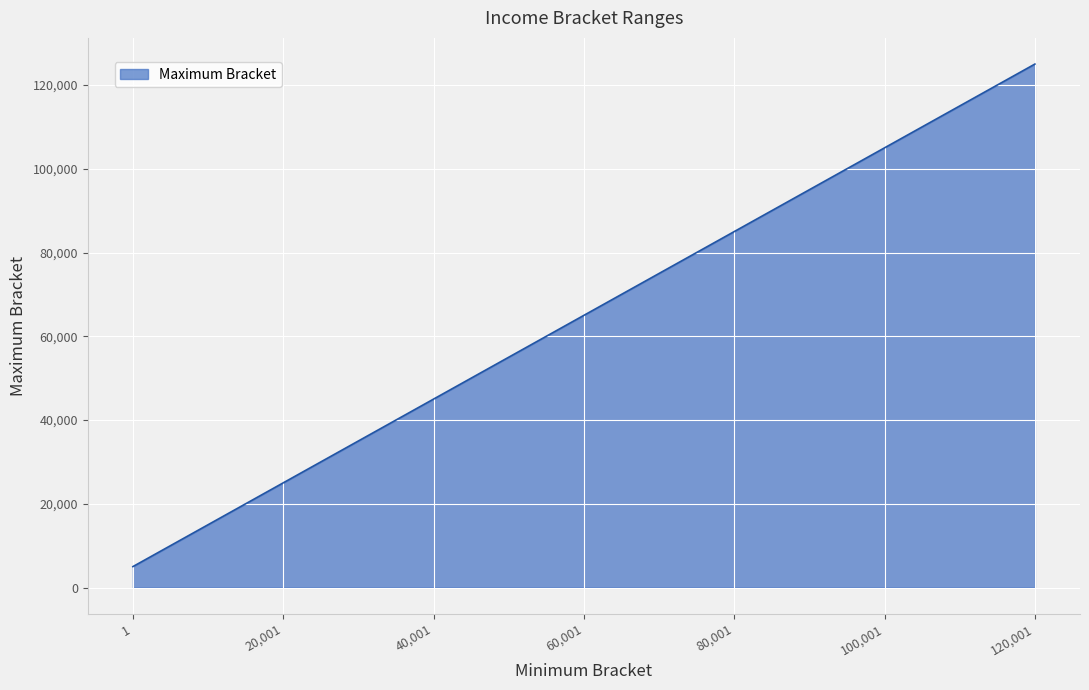

What is the difference between the maximum and minimum values?

120000